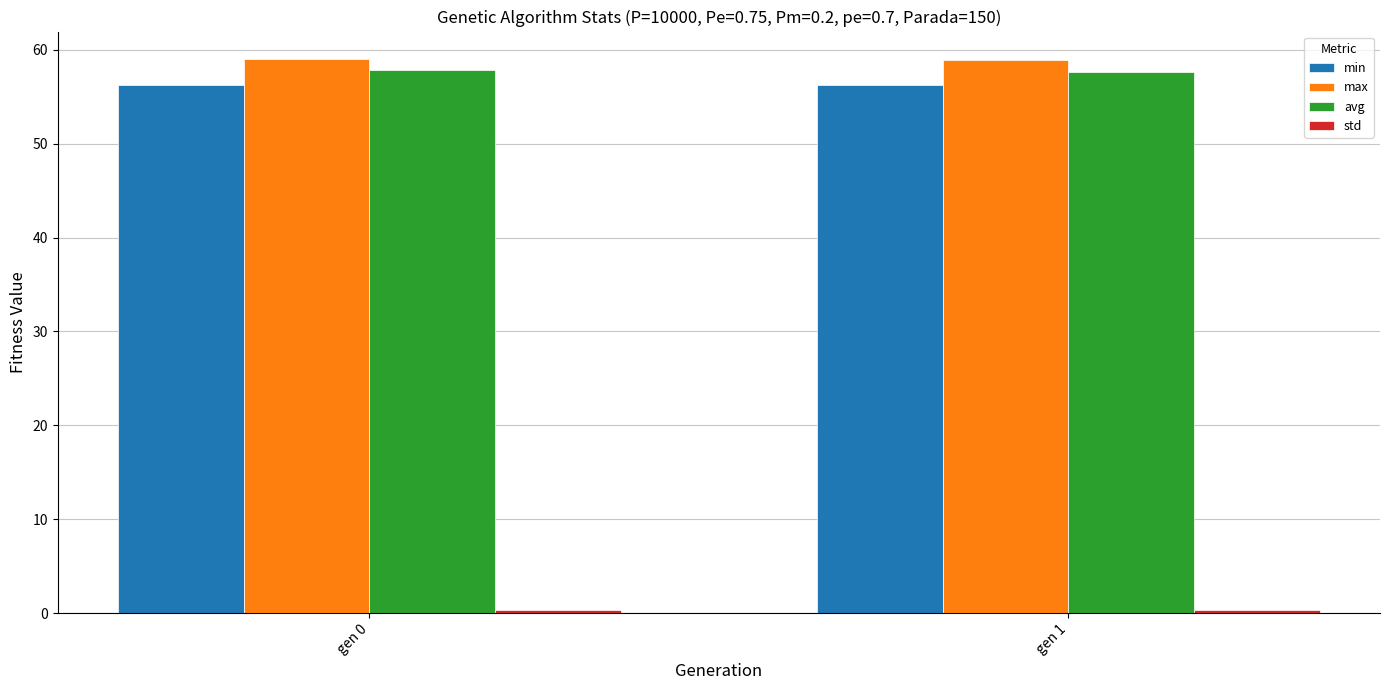

Which series has the largest total across all categories?

max